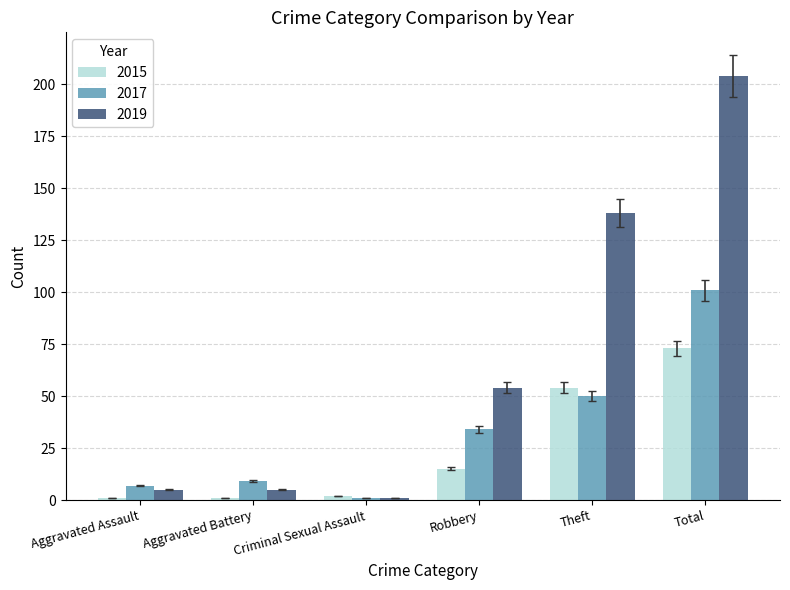

What is the label of the 4th bar from the right?

Criminal Sexual Assault